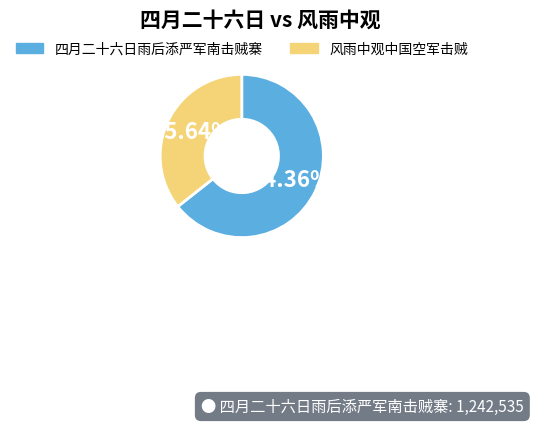

What portion of the pie excludes 四月二十六日雨后添严军南击贼寨?

35.6%